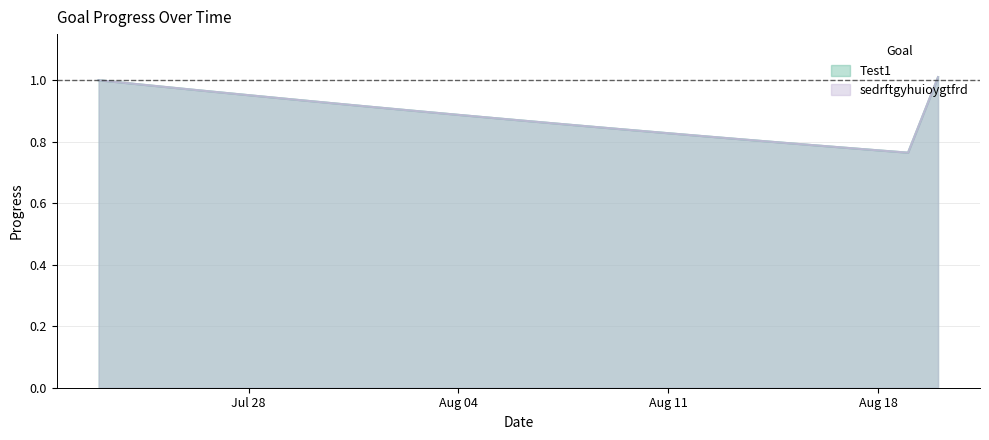

At which category does sedrftgyhuioygtfrd reach its first local valley?

2025-08-19